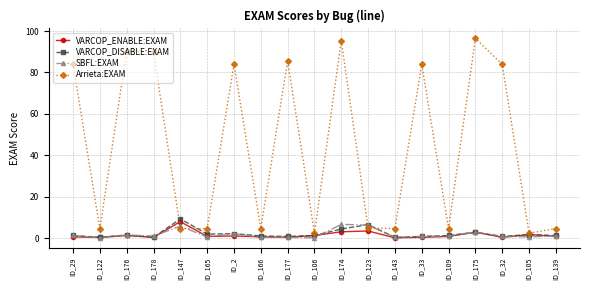

What is the difference between the maximum and minimum values in the SBFL:EXAM series?

6.5